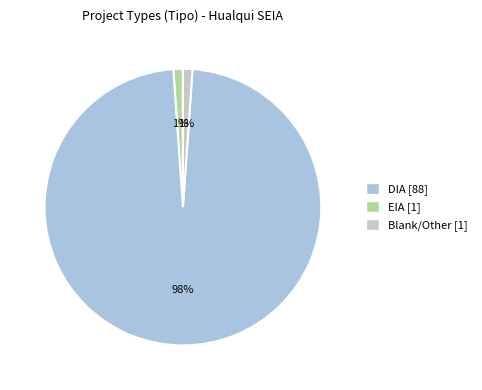

To the nearest percent, what portion does Blank/Other [1] represent?

1%